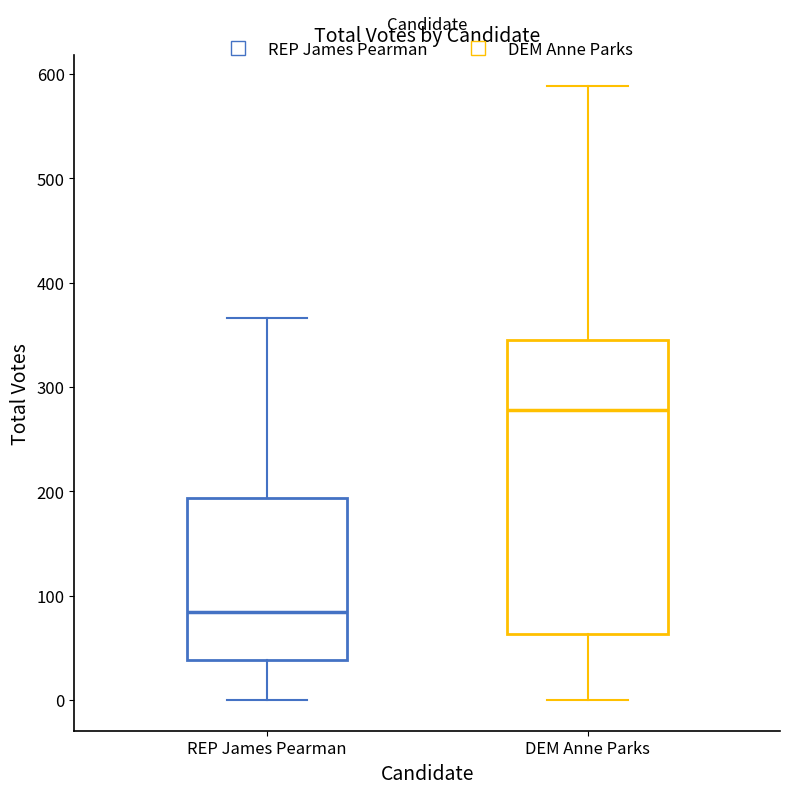

Reading left to right, read every box against the y-axis: the position of its median line, the range the box covers, and the ends of its whiskers. The values are not printed on the chart, so give them approximately, as read against the axis.

REP James Pearman: median 80, box 40 to 190, whiskers 0 to 370
DEM Anne Parks: median 280, box 60 to 350, whiskers 0 to 590